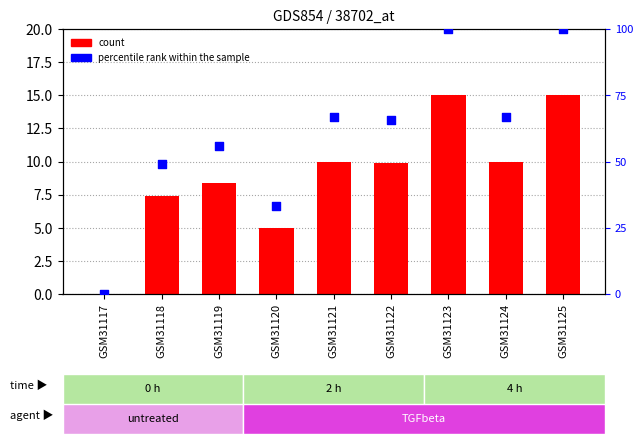

At which category is the sum across all series the highest?

GSM31123